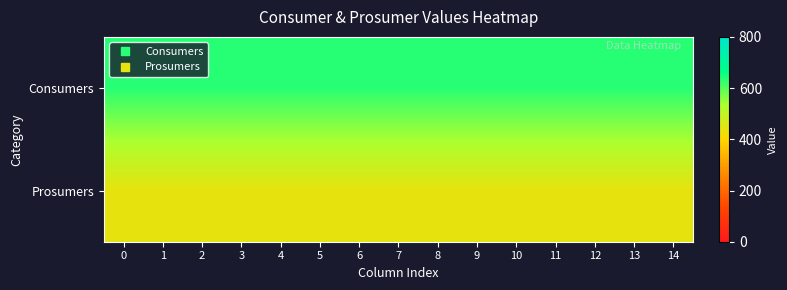

Rank the series by their average value, from lowest to highest.

Prosumers, Consumers